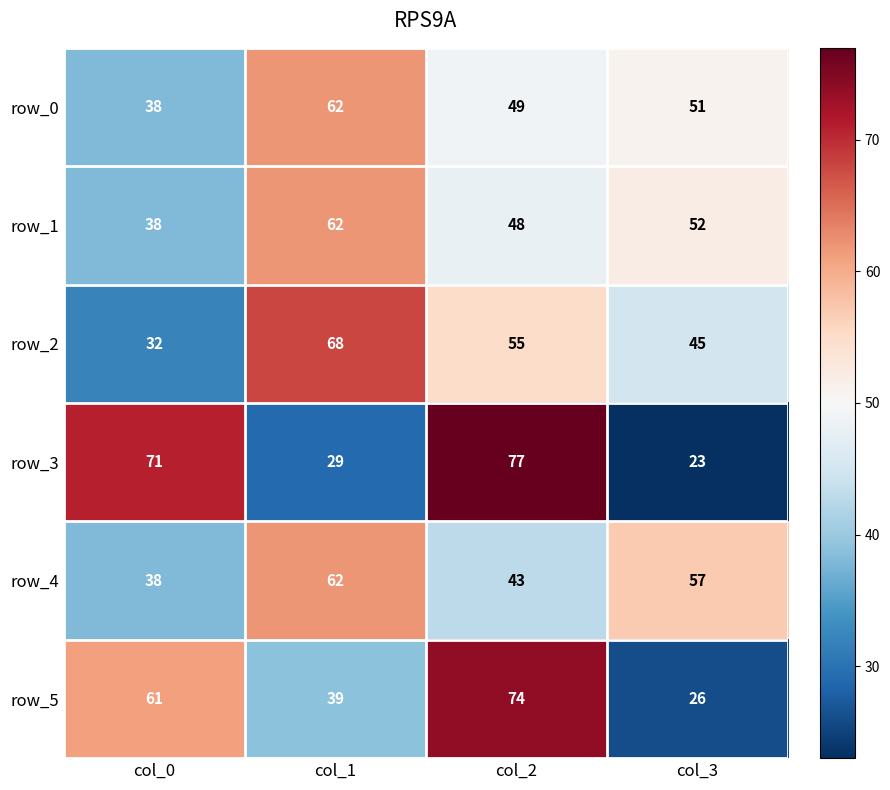

What is the total value across all series at col_2?

346